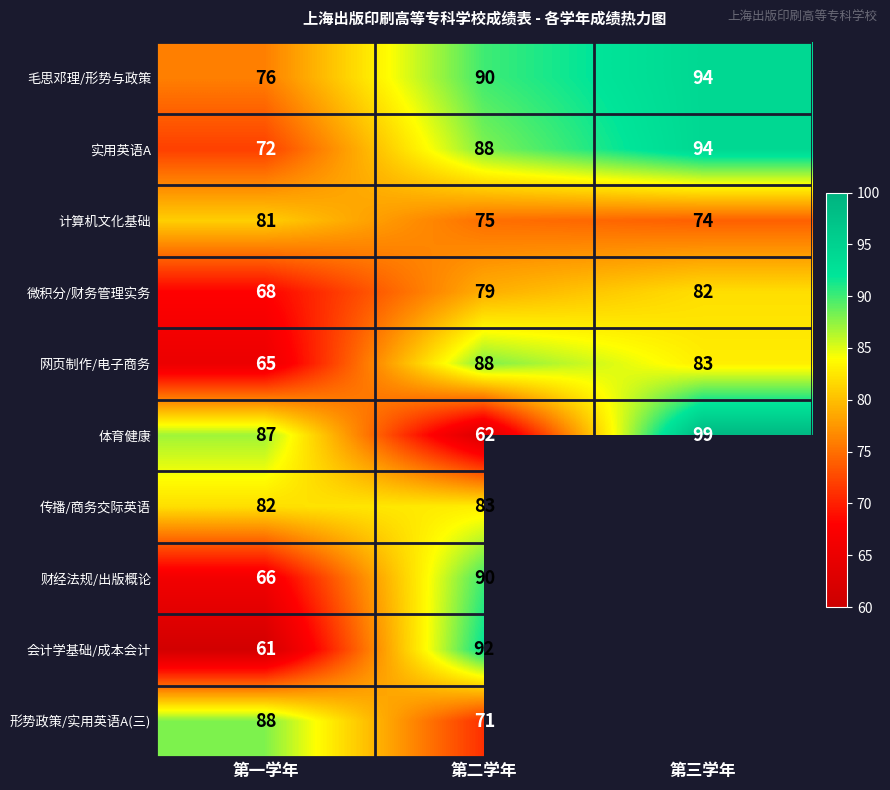

What is the lowest value of the 毛思邓理/形势与政策 series?

76